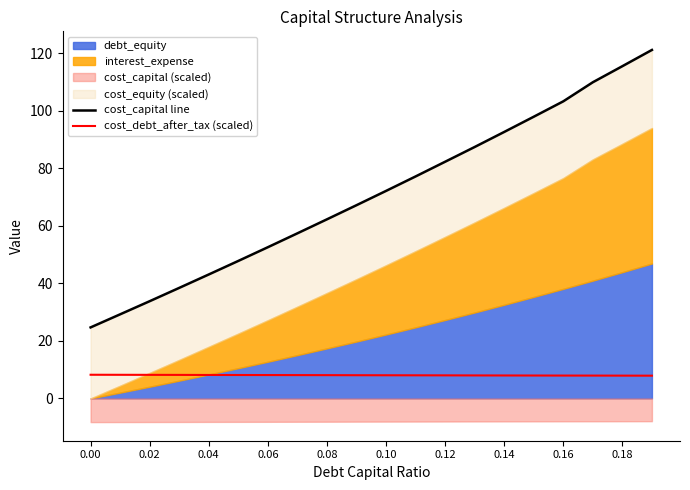

True or false: cost_debt_after_tax (scaled) and cost_capital line intersect in this chart.

False